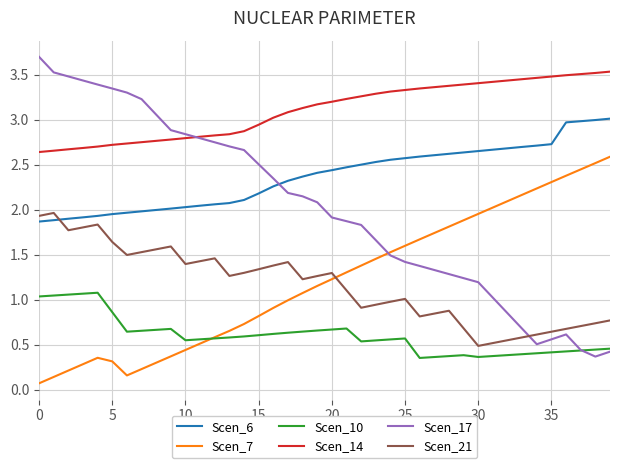

Which series has the widest spread of values?

Scen_17